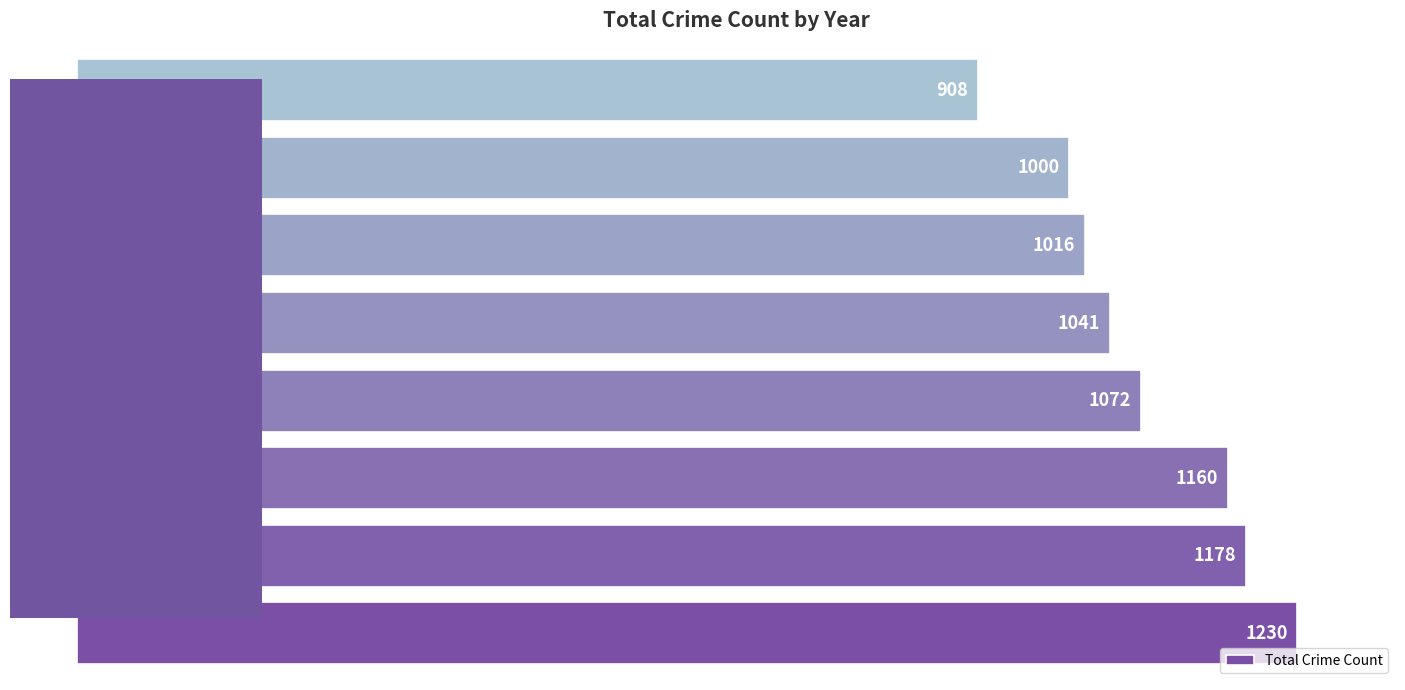

How many distinct data groups are displayed?

1